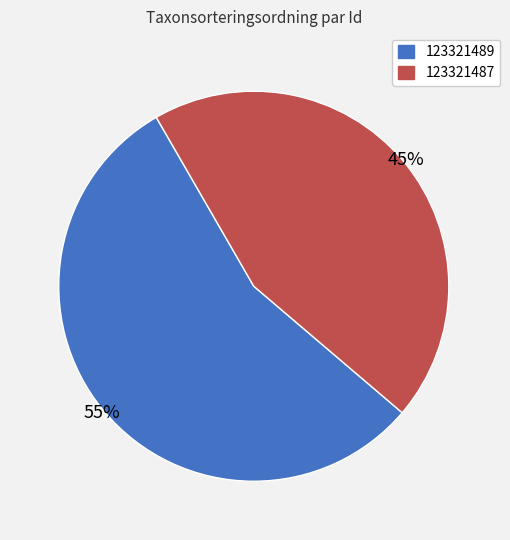

How many slices are in this pie chart?

2